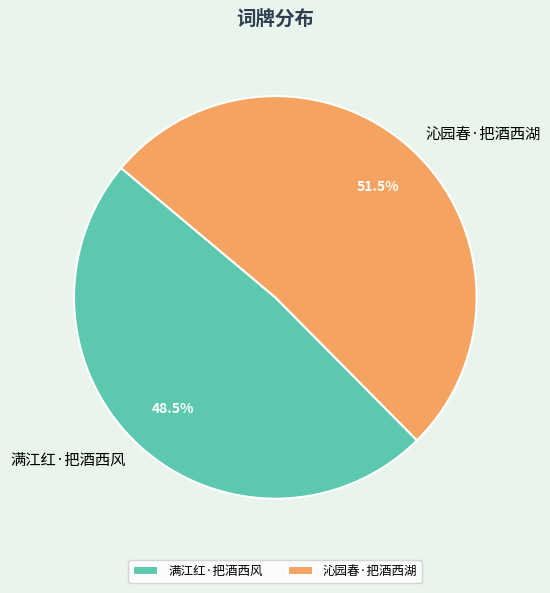

Rank the categories by value from lowest to highest.

满江红·把酒西风, 沁园春·把酒西湖